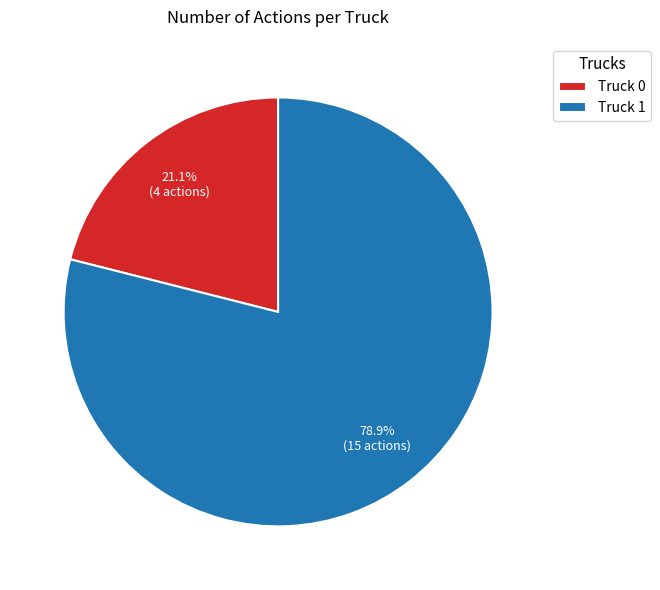

Combined, what portion of the pie is Truck 0 and Truck 1?

100.0%